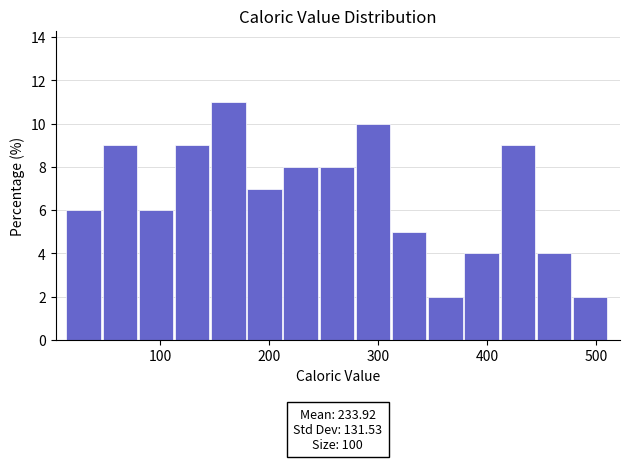

Around what value on the x-axis is the tallest bar? Give the approximate position of its centre, as read against the axis.

160